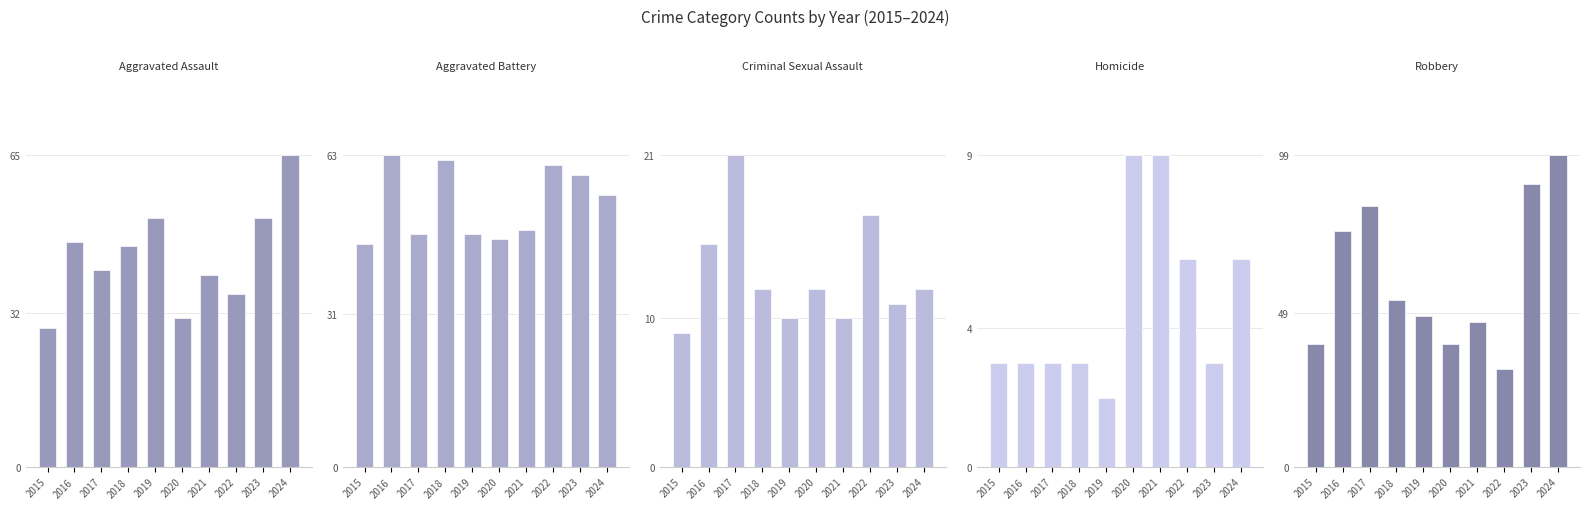

How many values in the Robbery series are below 53?

5